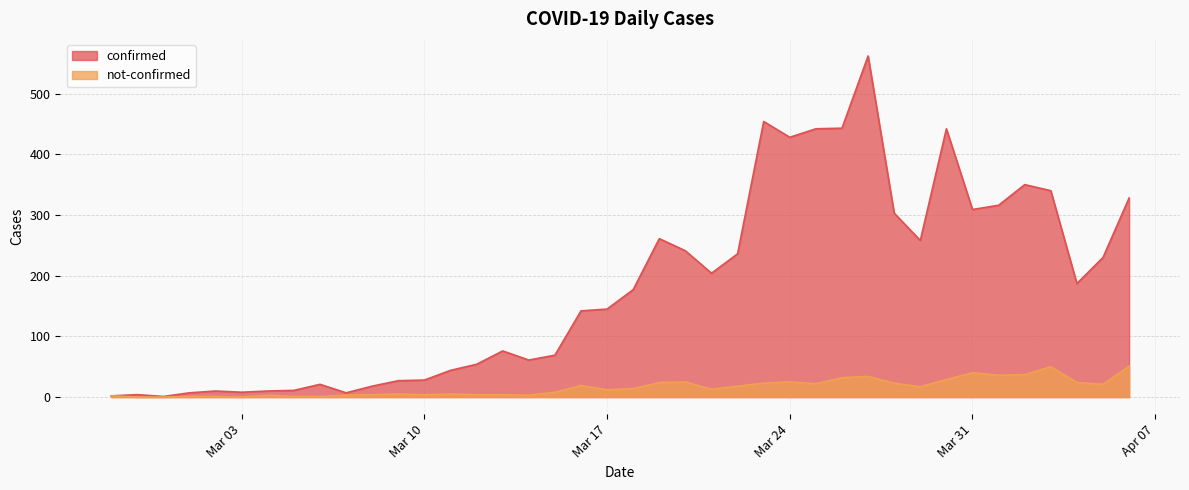

True or false: not-confirmed and confirmed intersect in this chart.

False